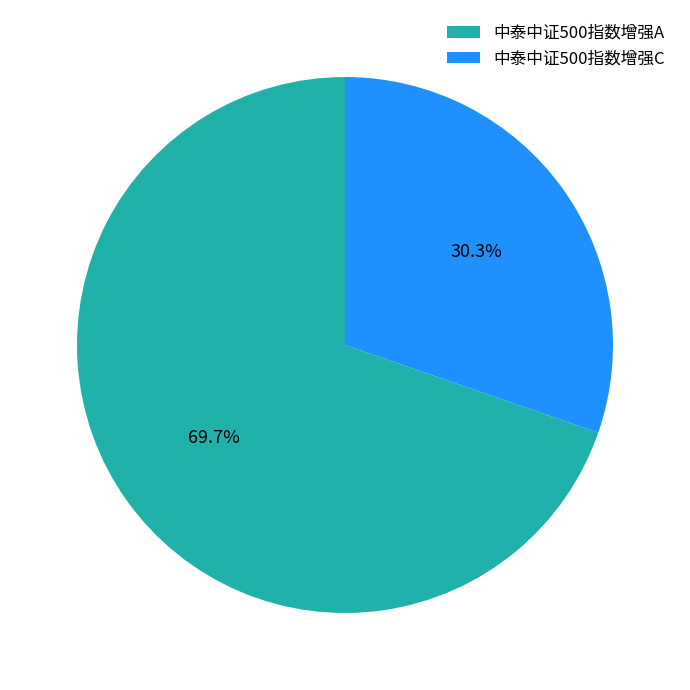

To the nearest percent, what percentage of the pie is 中泰中证500指数增强C?

30%